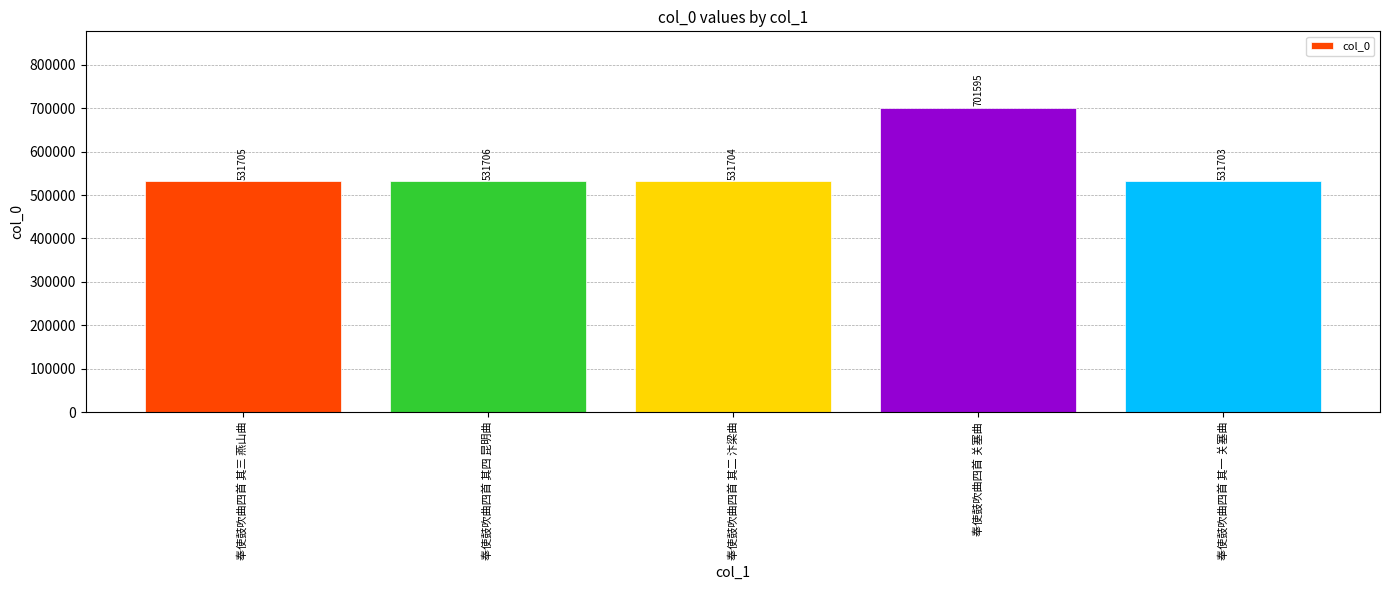

What is the minimum value shown in the chart?

531703